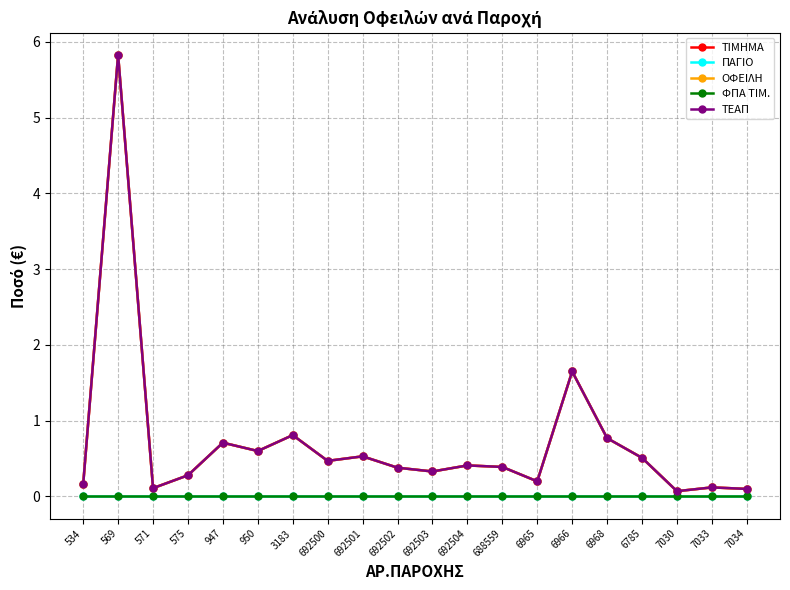

Does the chart have visible grid lines?

Yes